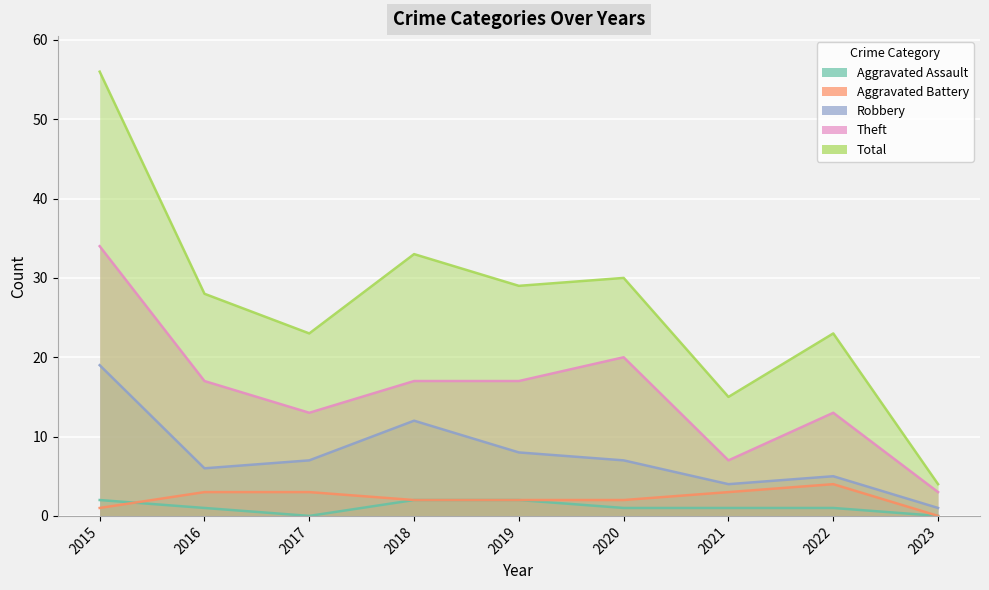

Between 2019 and 2023, which series saw the biggest shift?

Total